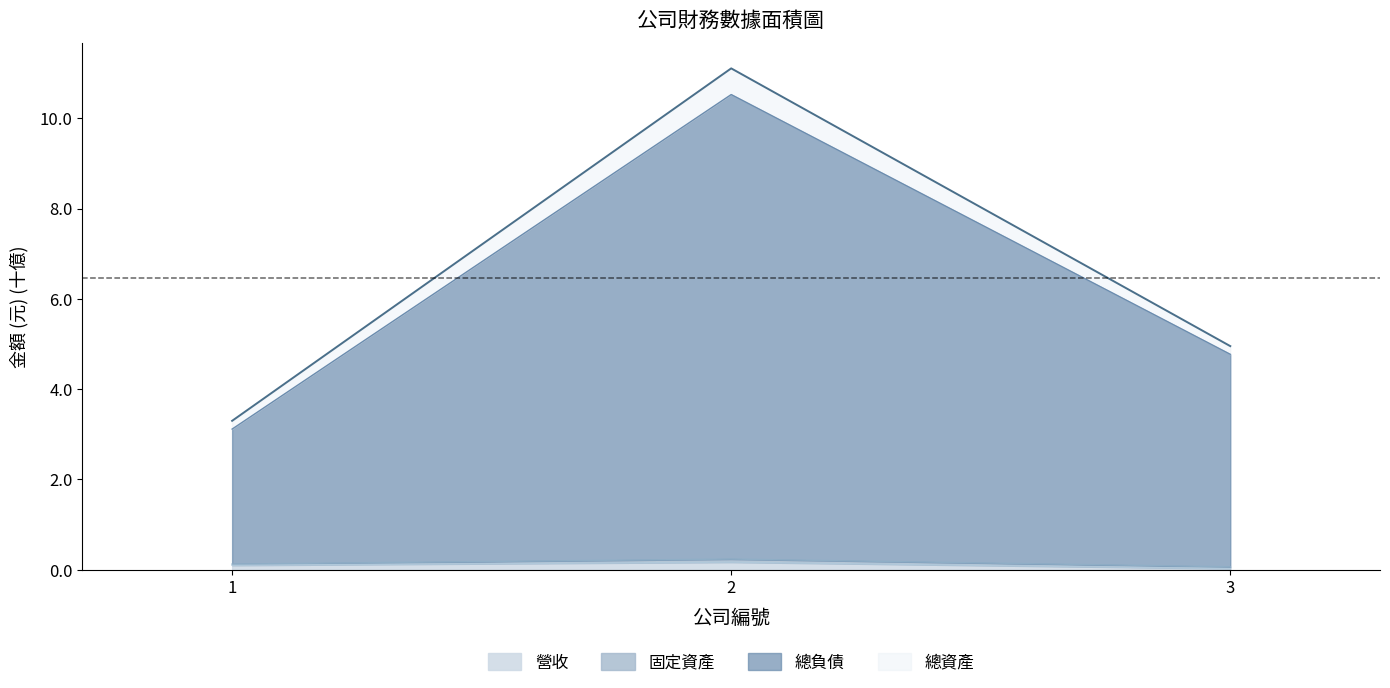

True or false: 營收 has a value of 0.0 at 3.

True